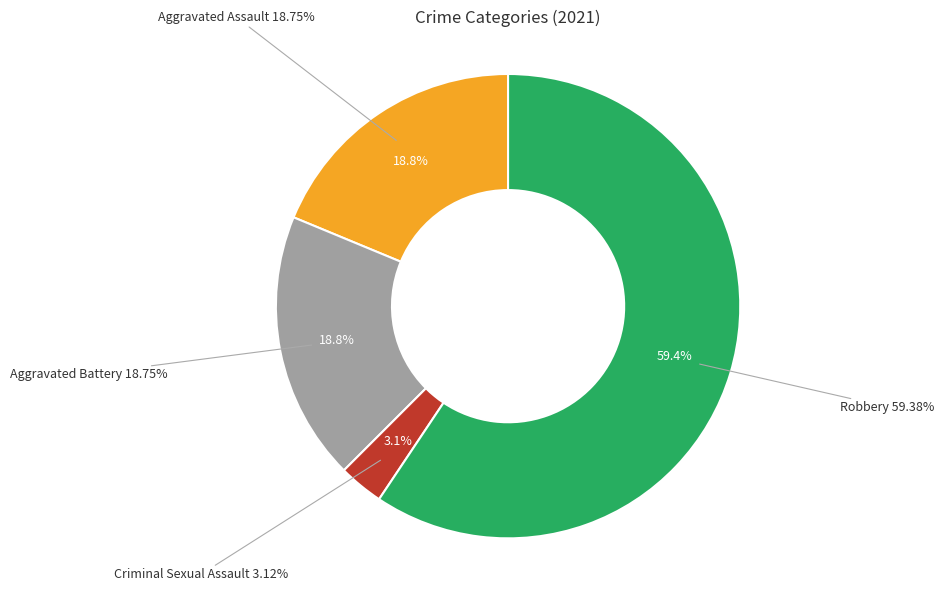

What percentage is NOT represented by Criminal Sexual Assault?

96.9%